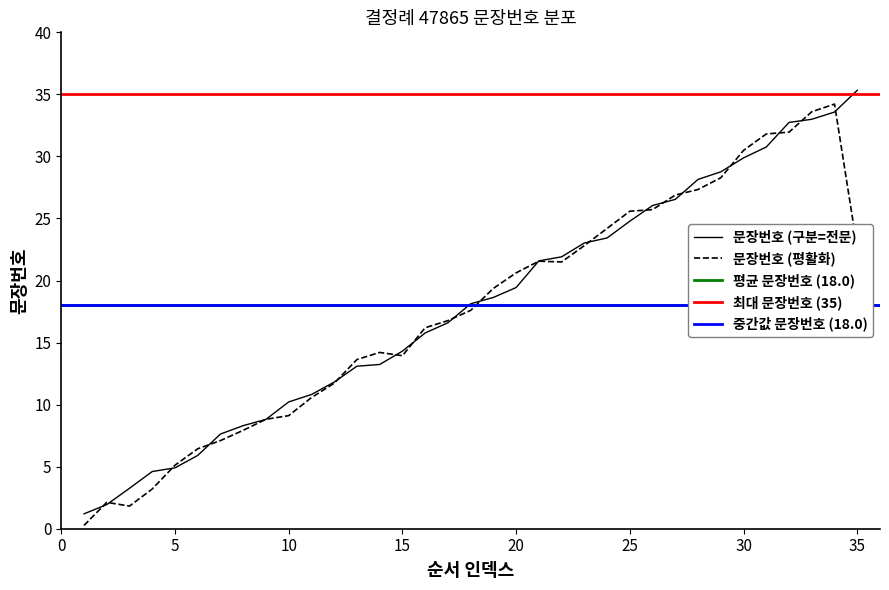

Rank the categories by value from highest to lowest.

35, 34, 33, 32, 31, 30, 29, 28, 27, 26, 25, 24, 23, 22, 21, 20, 19, 18, 17, 16, 15, 14, 13, 12, 11, 10, 9, 8, 7, 6, 5, 4, 3, 2, 1